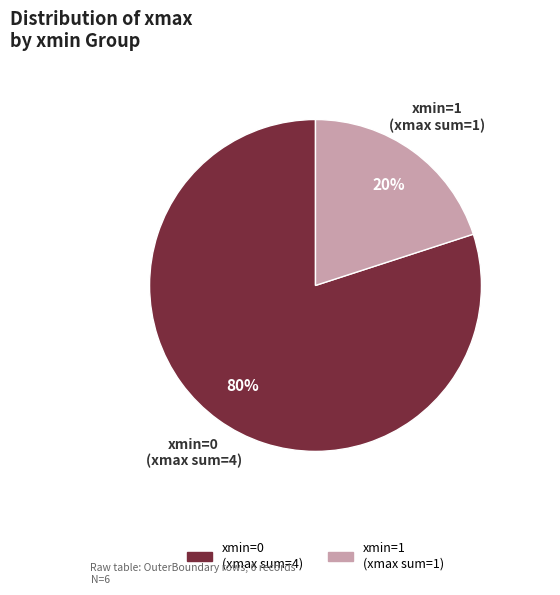

To the nearest percent, what is the average slice percentage?

50%